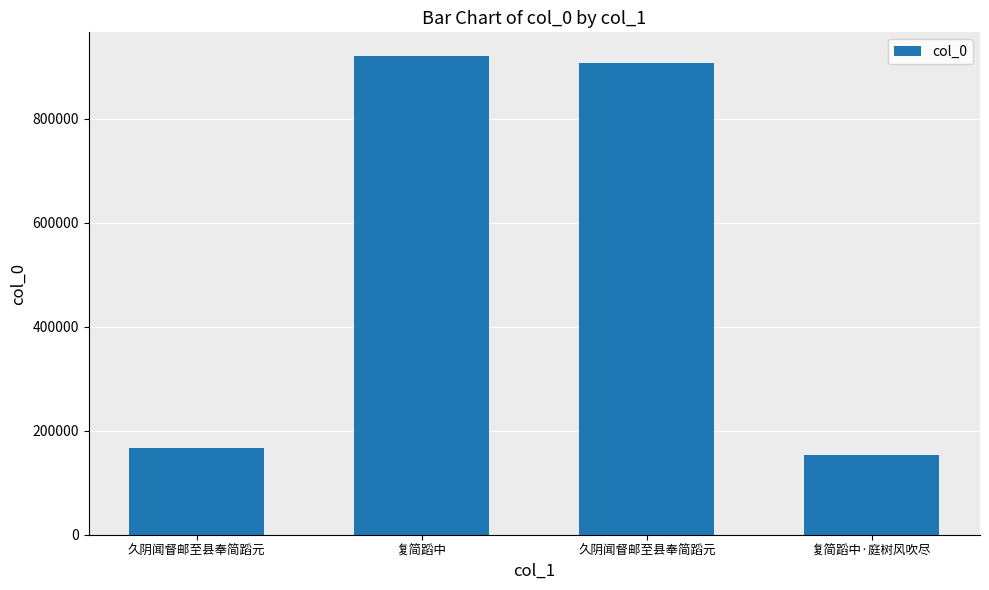

What is the difference between the maximum and minimum values?

765951